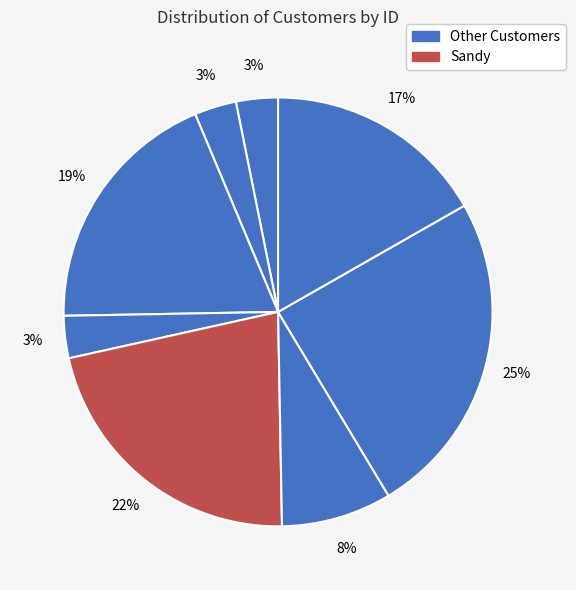

How many segments does this pie chart have?

8